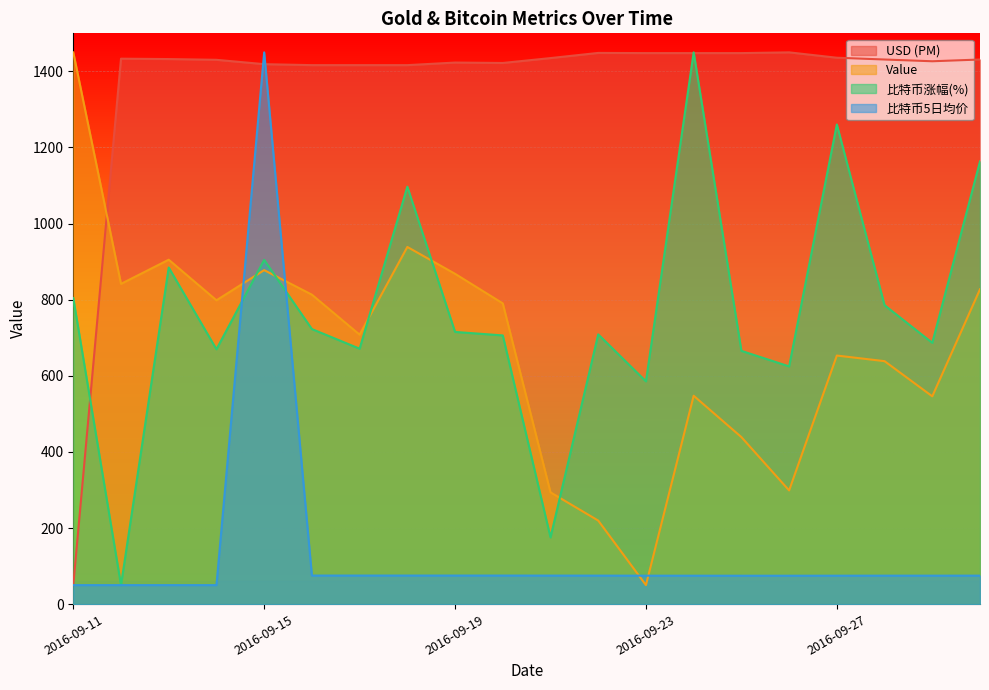

At which category is the sum across all series the highest?

2016-09-15